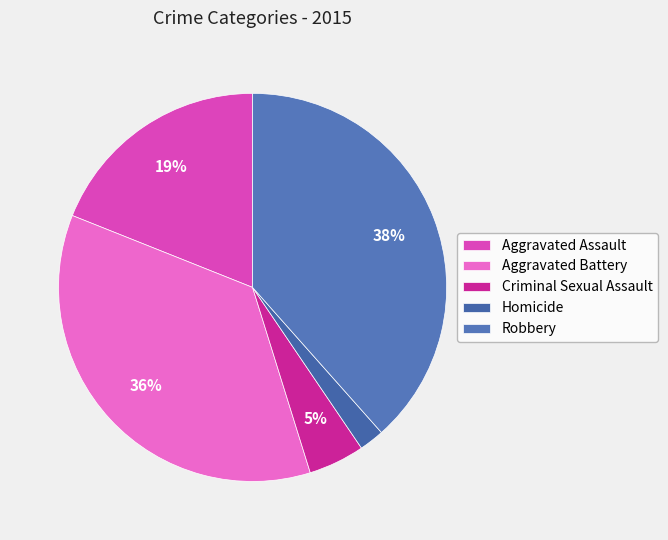

Which category has the biggest portion of the pie?

Robbery